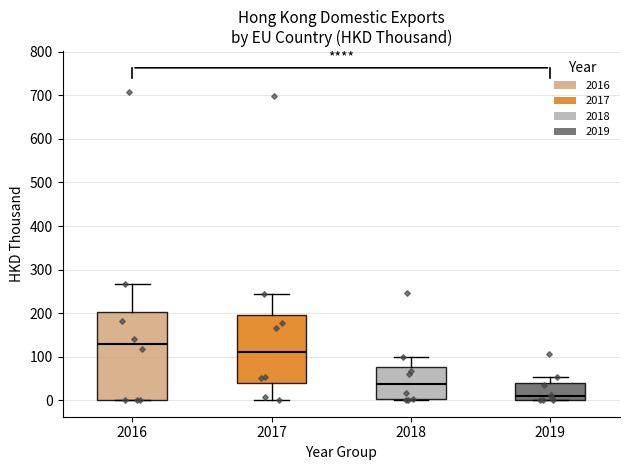

Which box has the lowest median line?

2019